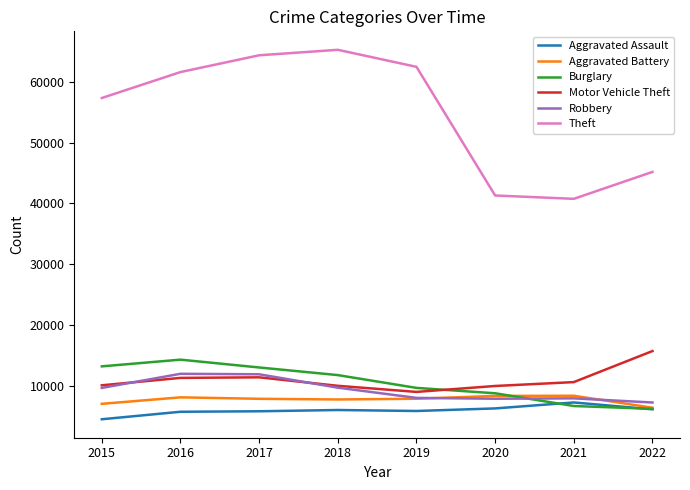

How many lines are shown in the chart?

6